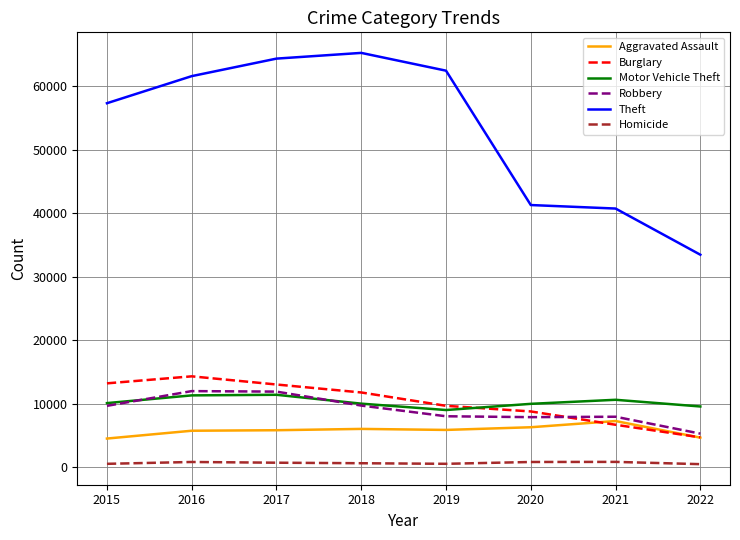

How many categories are shown in the chart?

8